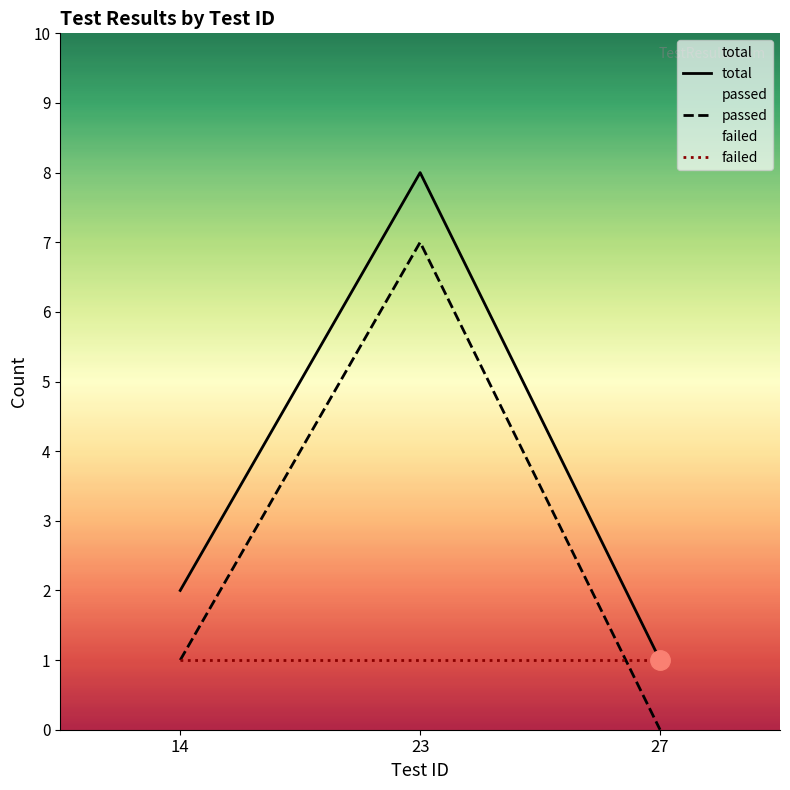

Between 23 and 27, which series saw the biggest shift?

passed